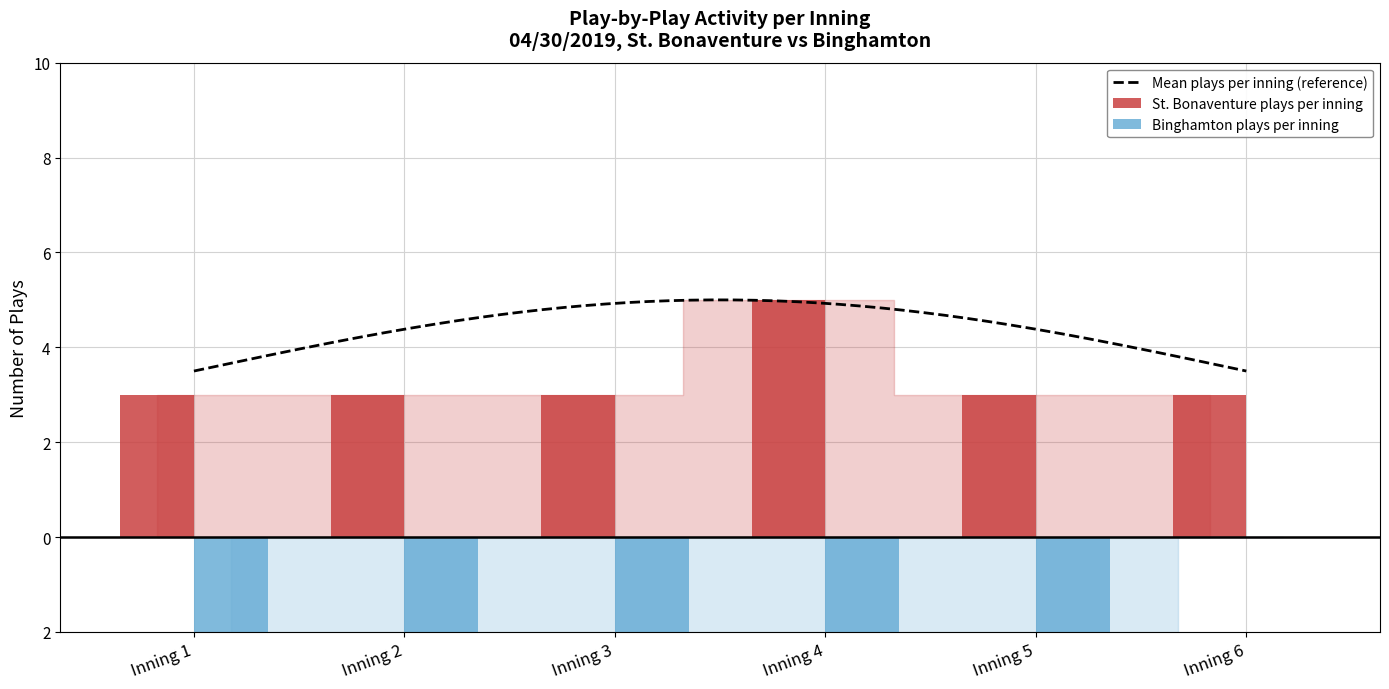

Are the bars horizontal?

No